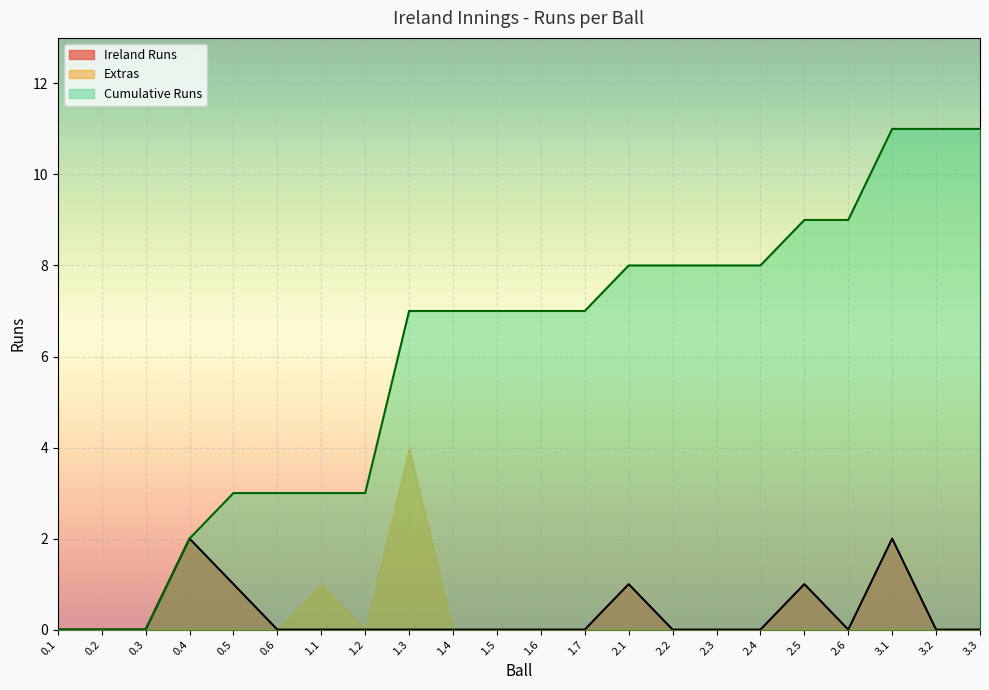

What position from the right is 0.5?

18